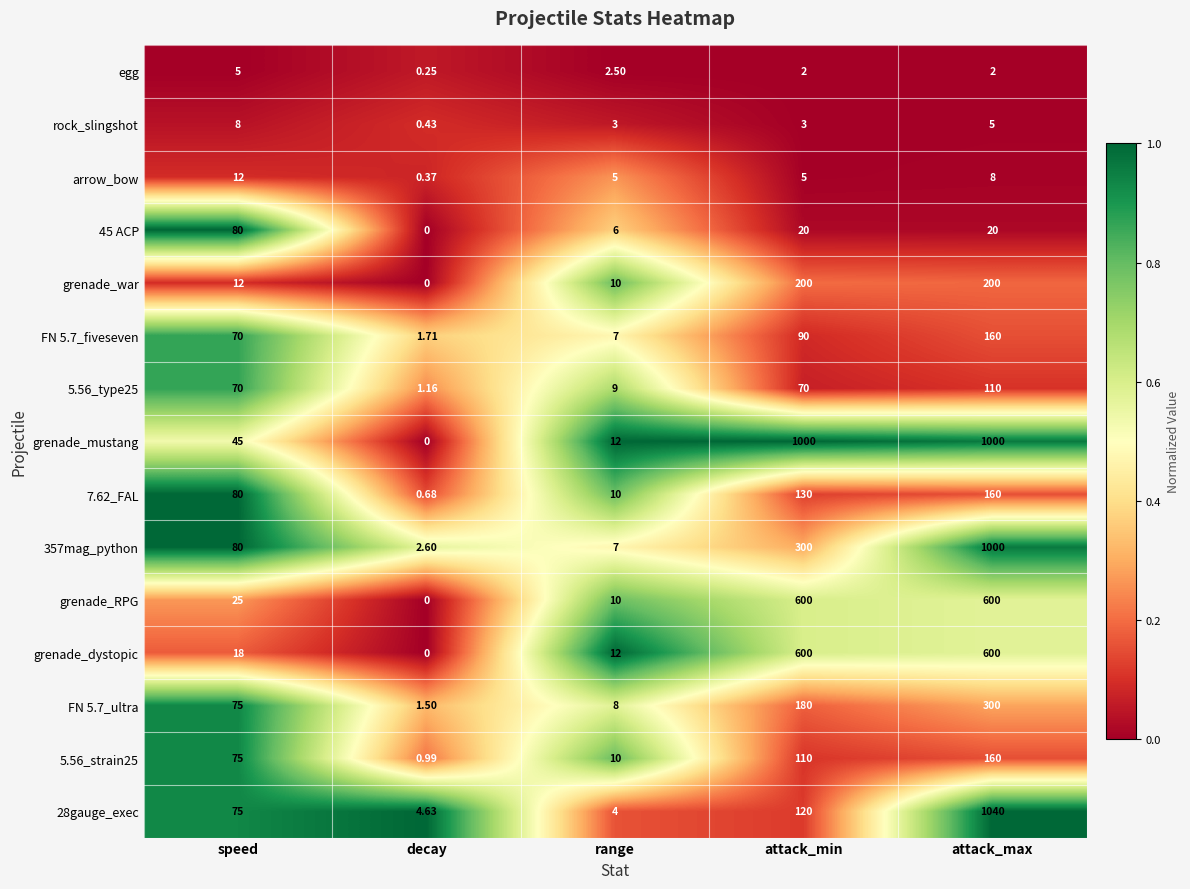

What is the total value across all series at attack_min?

3430.0